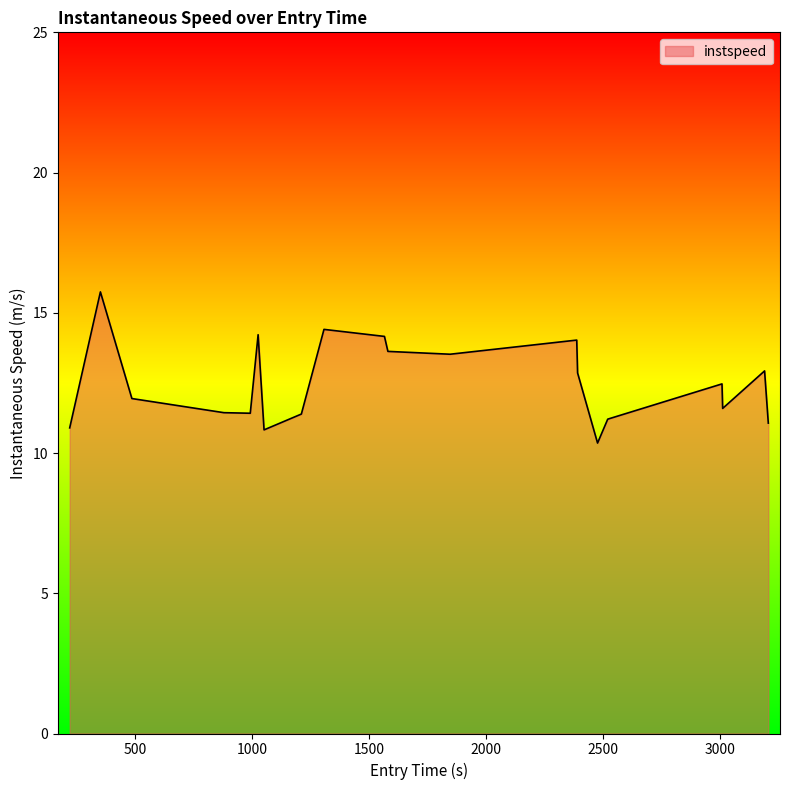

What is the maximum value shown in the chart?

15.7